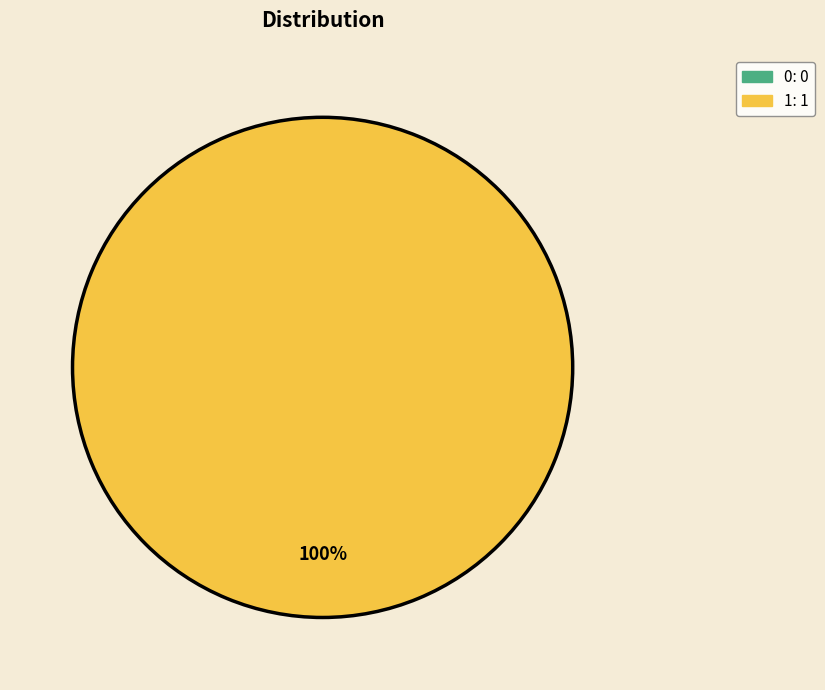

To the nearest percent, what is the difference between the 1 and 0 slice percentages?

100%